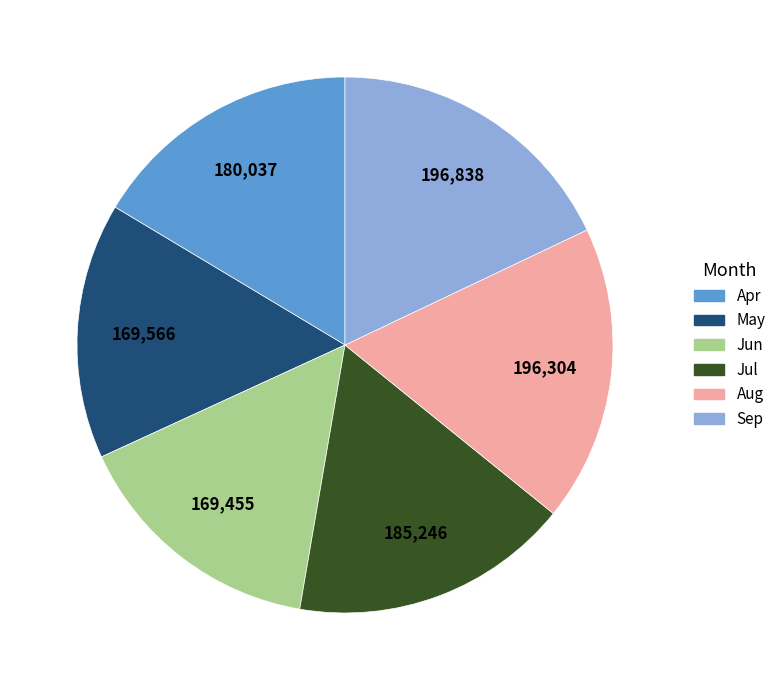

True or false: Apr accounts for 31% of the total.

False